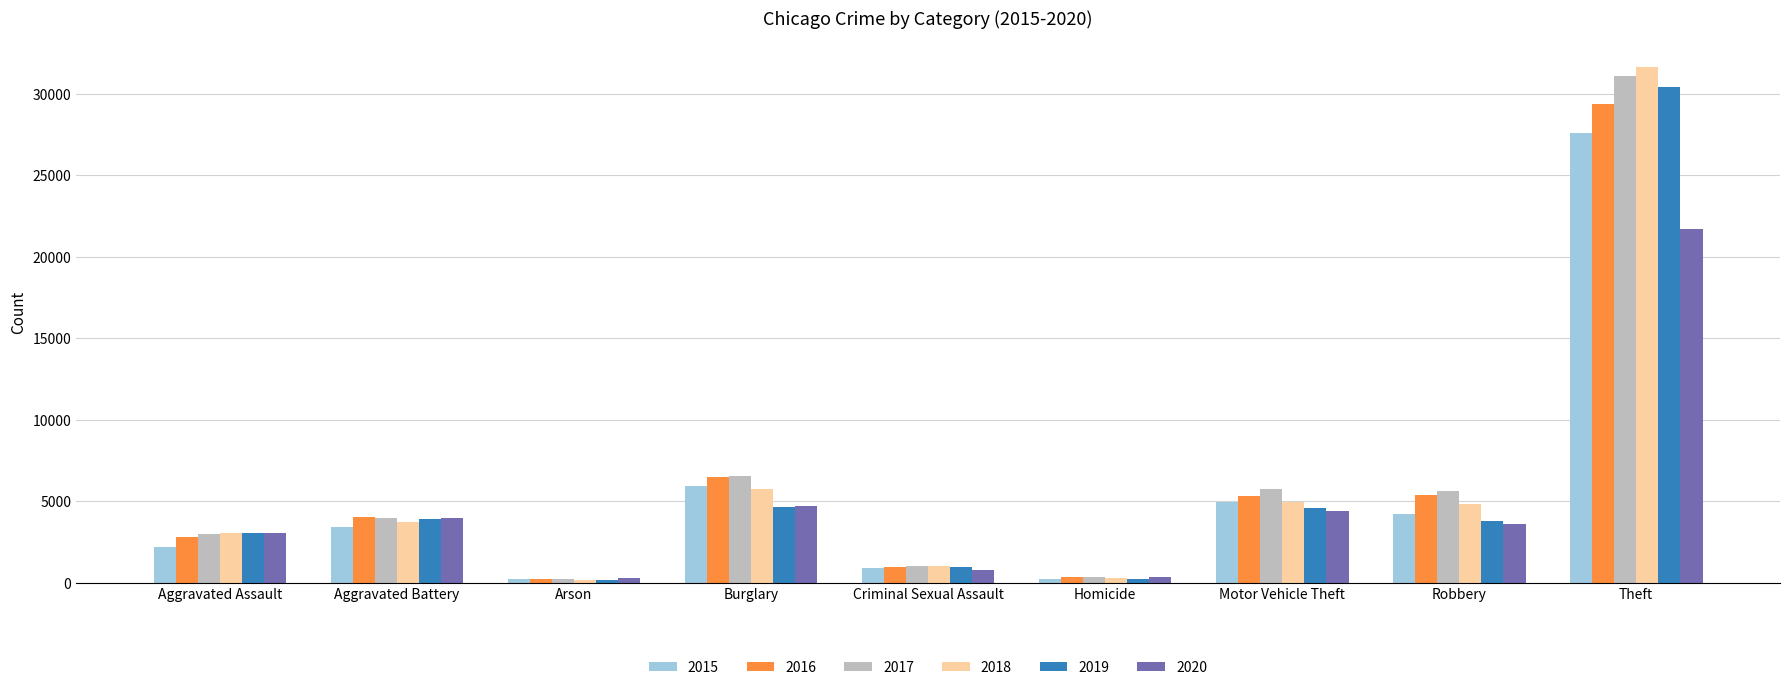

Which category has the highest value in the 2019 series?

Theft